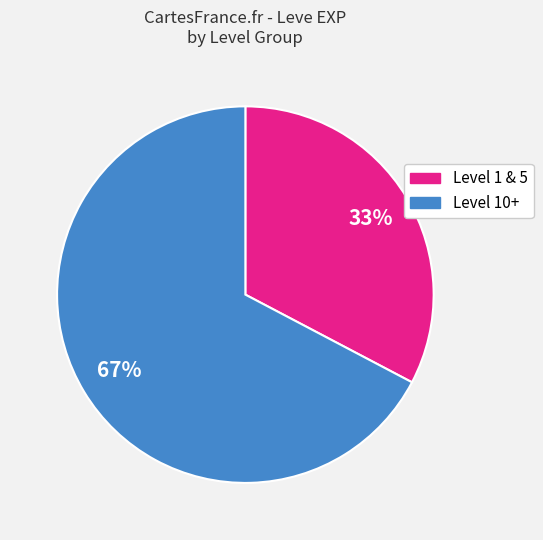

Combined, do Level 1 & 5 and Level 10+ account for over 50%?

Yes